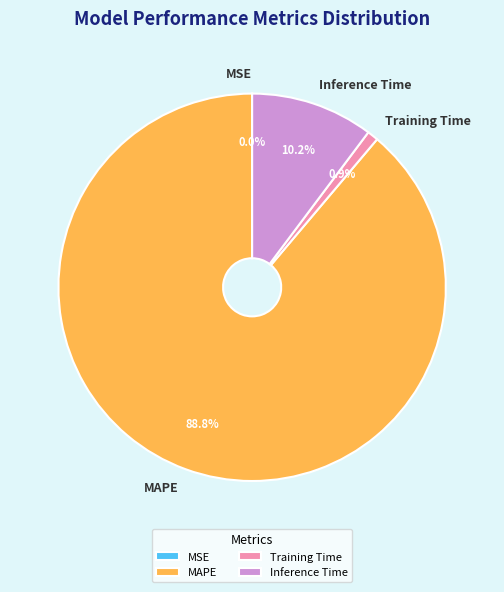

What is the largest slice in the pie chart?

MAPE